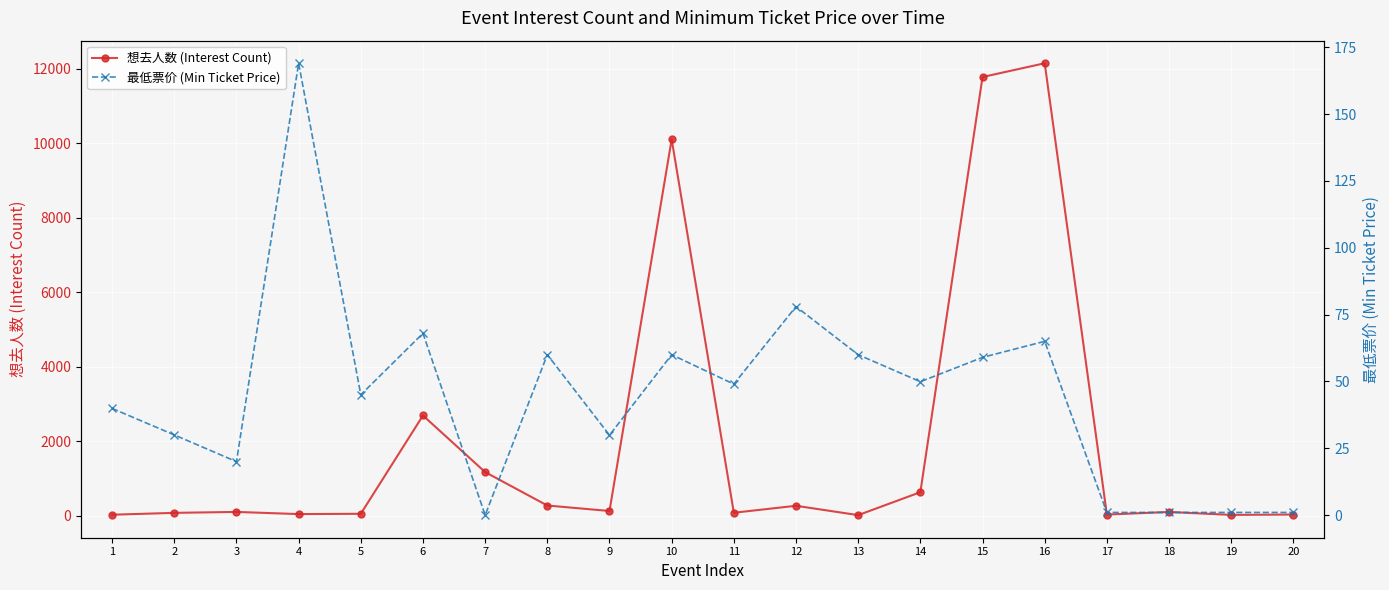

Is this an area chart (filled region under the line)?

No